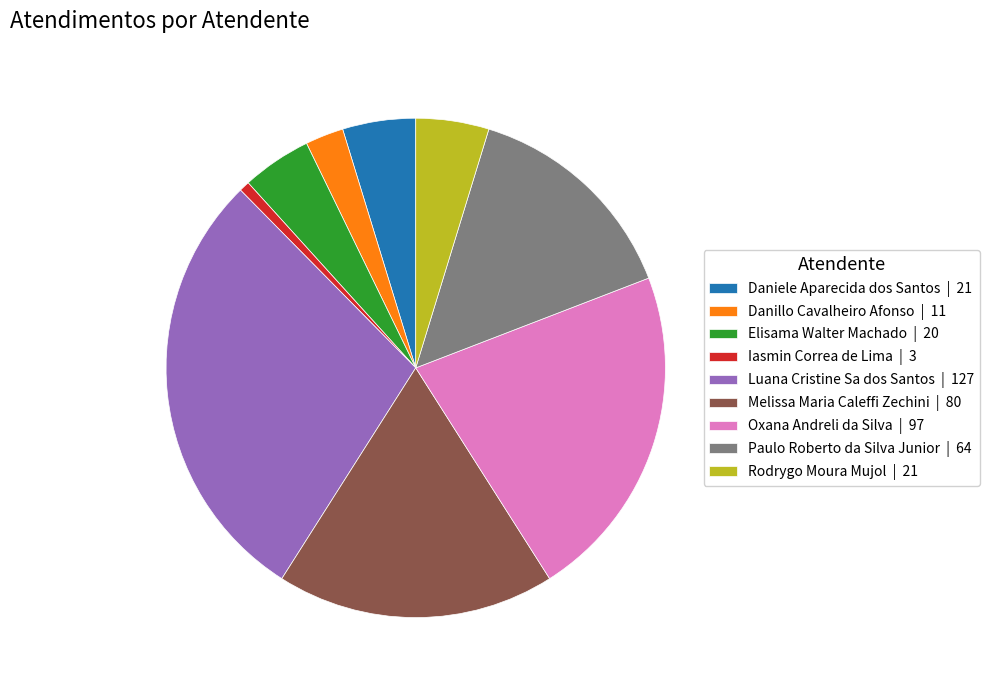

Does Daniele Aparecida dos Santos | 21 represent more than half of the total?

No